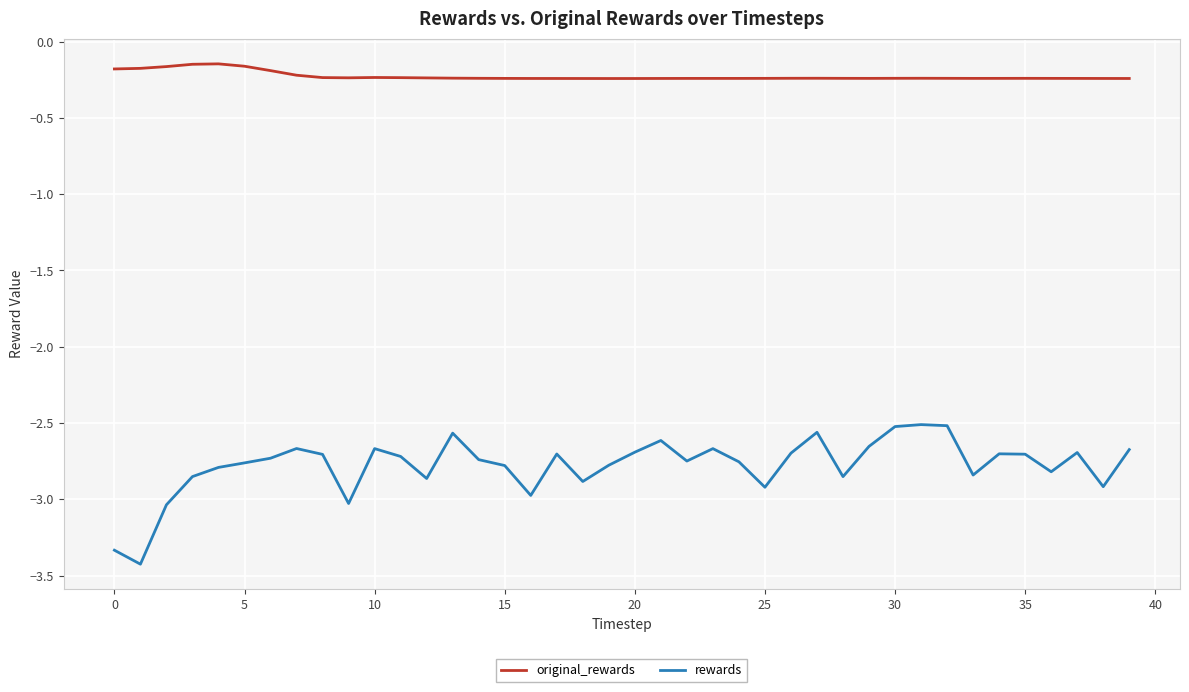

What is the minimum value shown in the chart?

-3.4